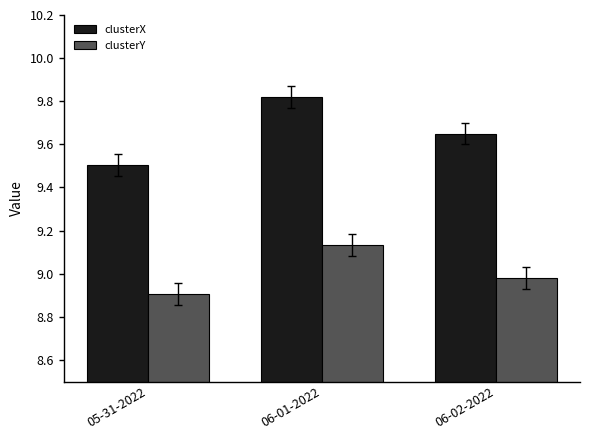

What are all the series names shown in the legend?

clusterX, clusterY